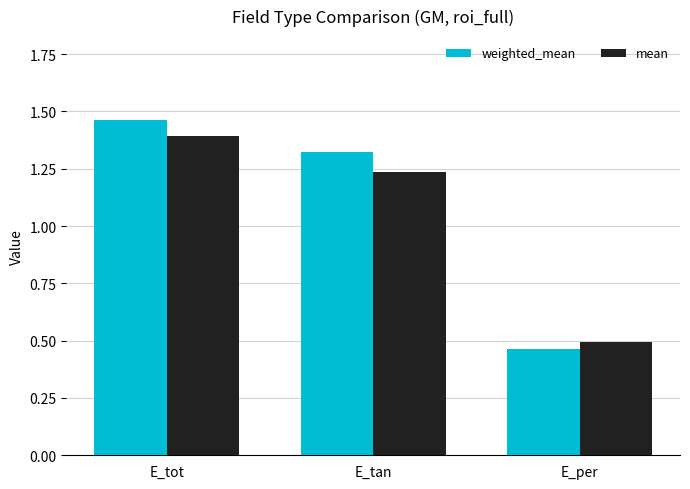

Which series has the largest total across all categories?

weighted_mean